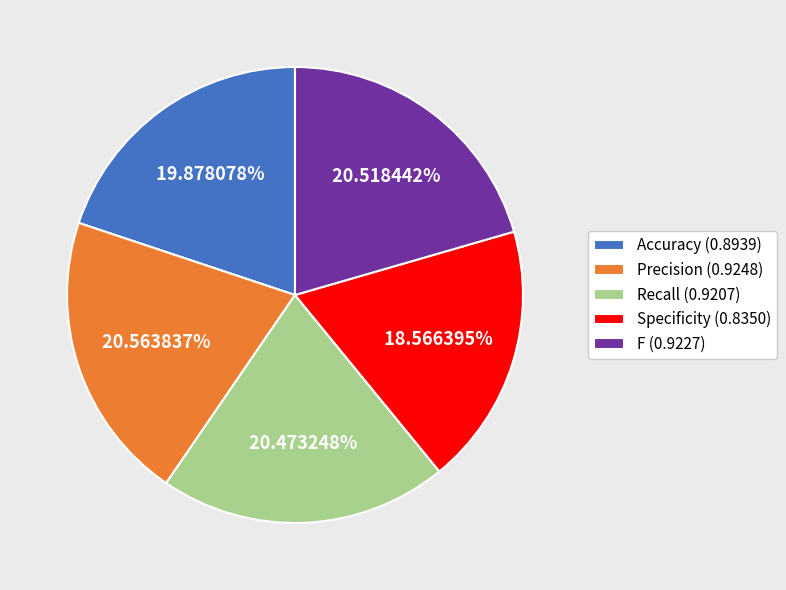

Which category has the smallest portion of the pie?

Specificity